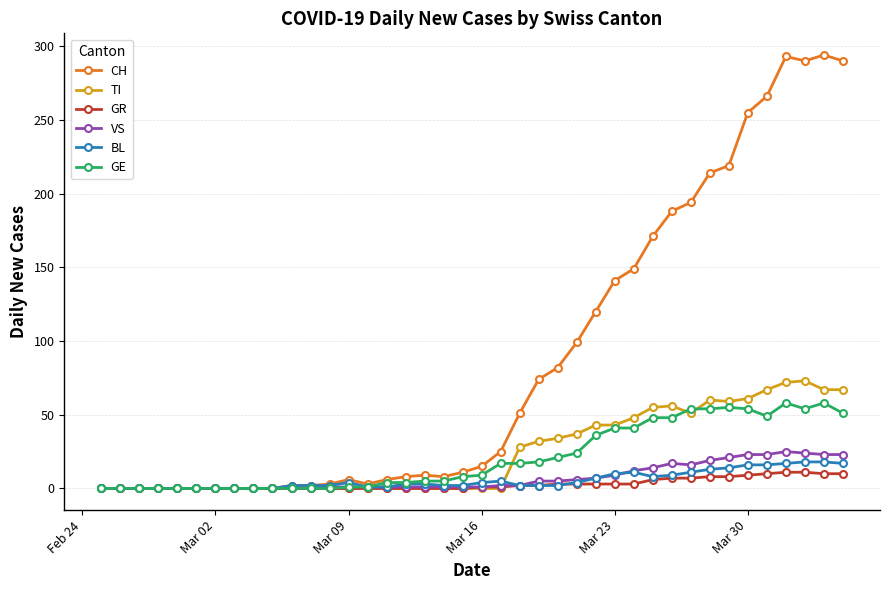

How many values in the VS series are below 1?

12